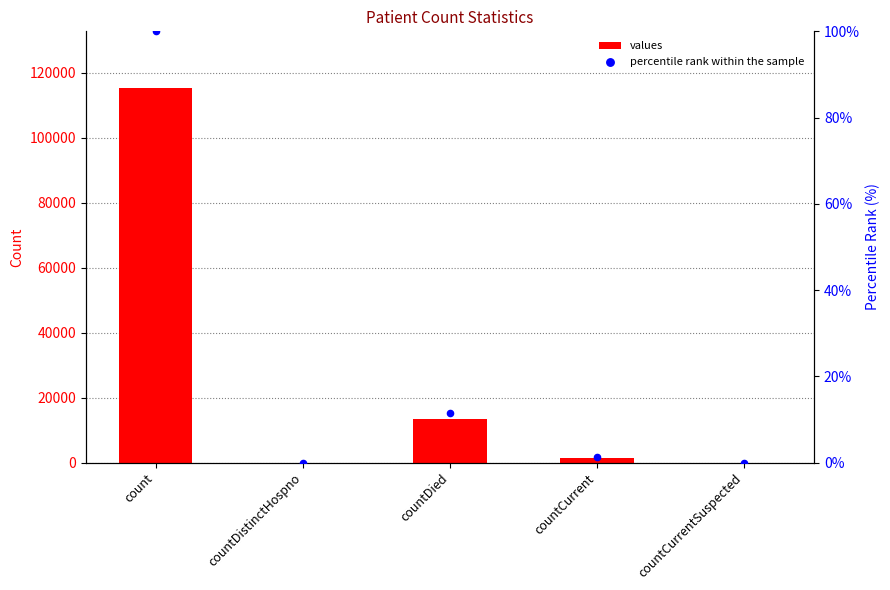

What are all the series names shown in the legend?

values, percentile rank within the sample